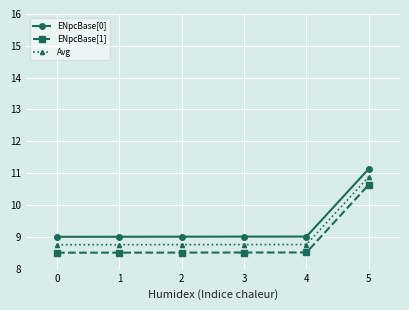

True or false: ENpcBase[1] has a value of 8.5 at 3.

True